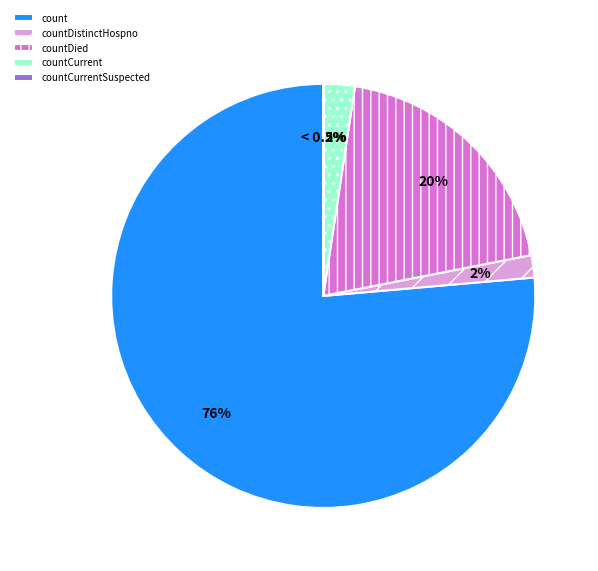

How many slices are in this pie chart?

5